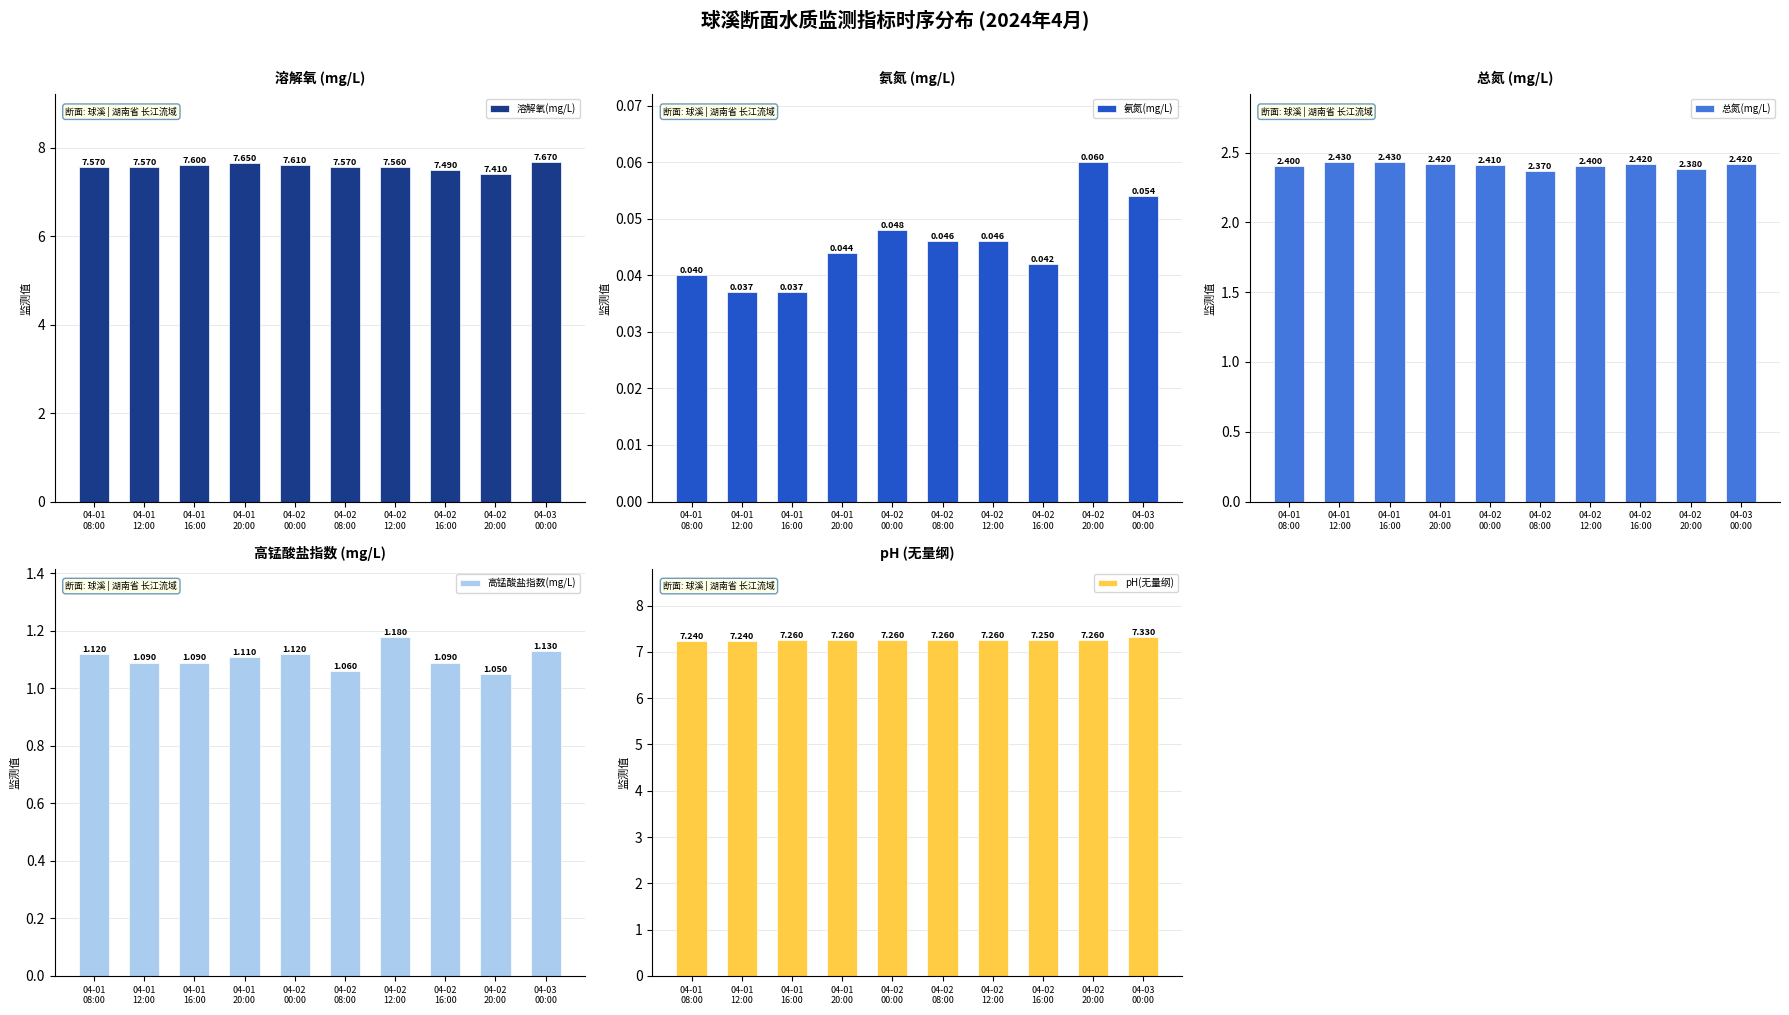

What are all the series names shown in the legend?

溶解氧(mg/L), 氨氮(mg/L), 总氮(mg/L), 高锰酸盐指数(mg/L), pH(无量纲)